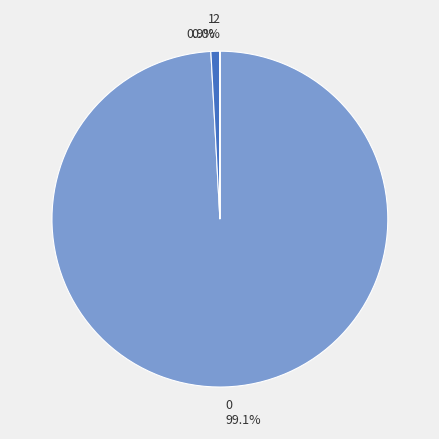

What is the ratio of the value at 0 to the value at 1?

115.8